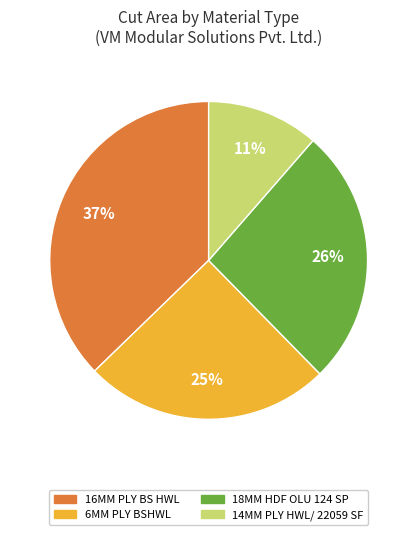

To the nearest percent, what is the average slice percentage?

25%